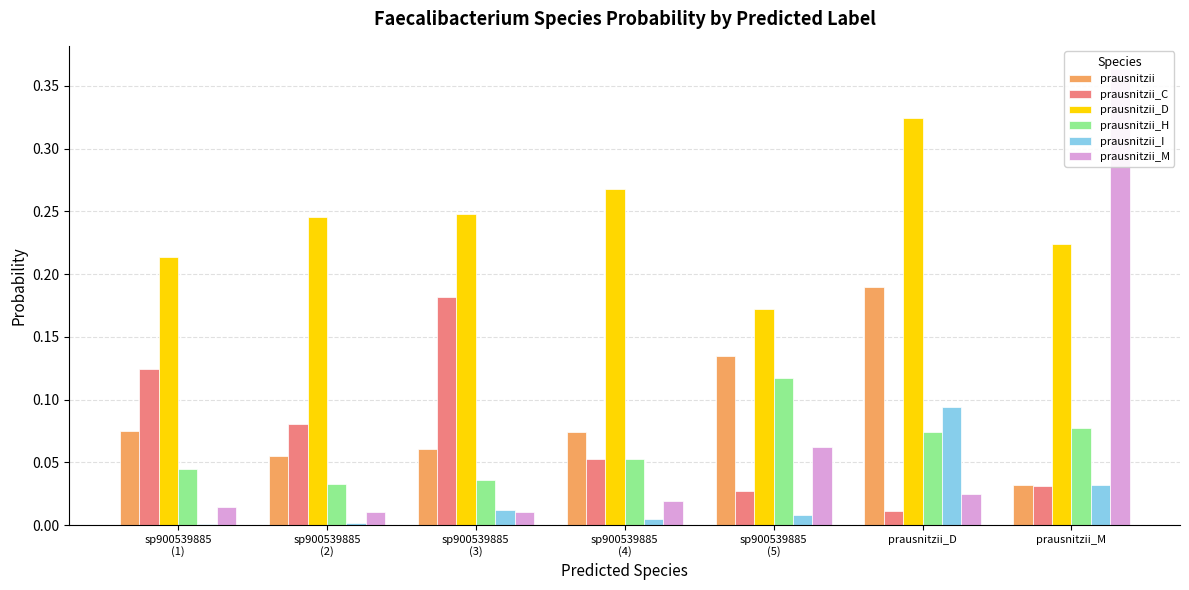

At which category is the sum across all series the highest?

prausnitzii_M